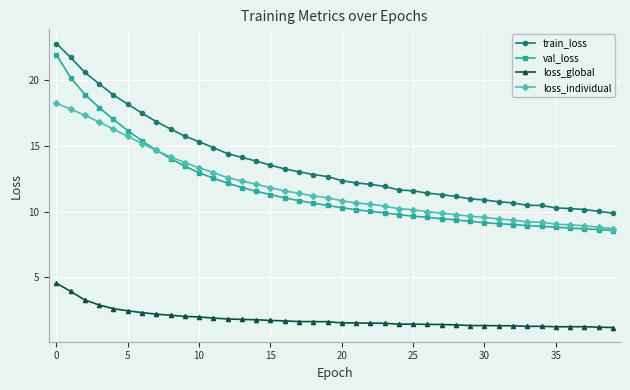

What is the lowest value of the val_loss series?

8.6